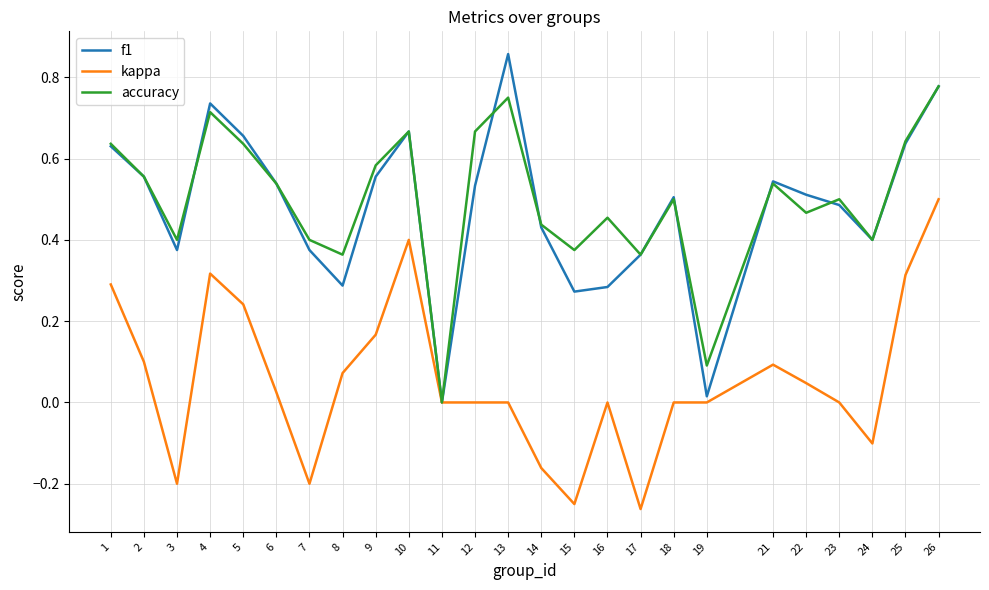

Rank the series by their maximum value, from highest to lowest.

f1, accuracy, kappa